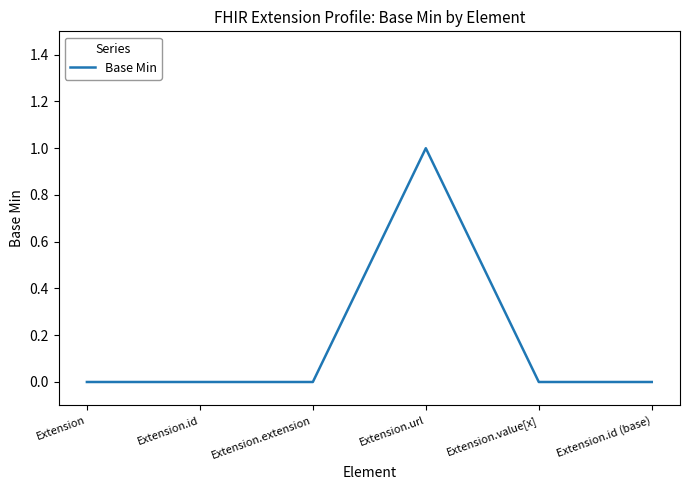

What position from the left is Extension.value[x]?

5